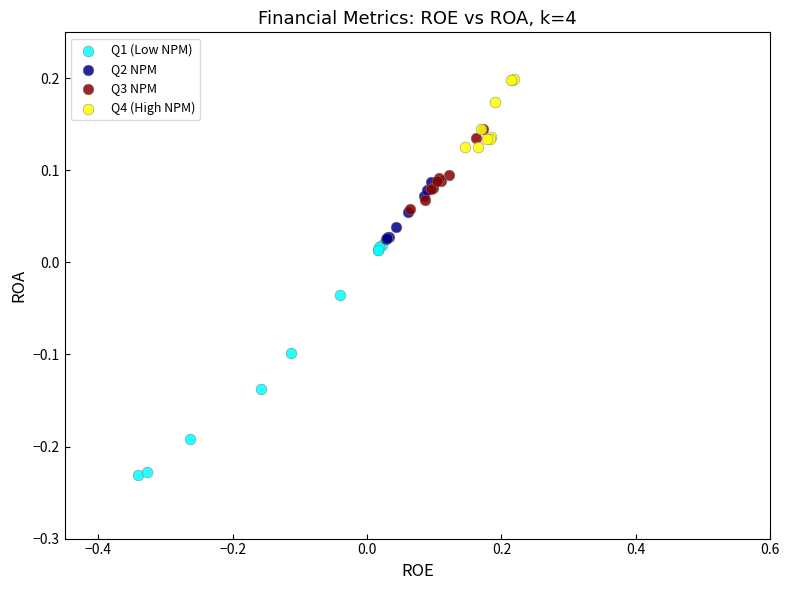

Which series contains the lowest Y value?

Q1 (Low NPM)